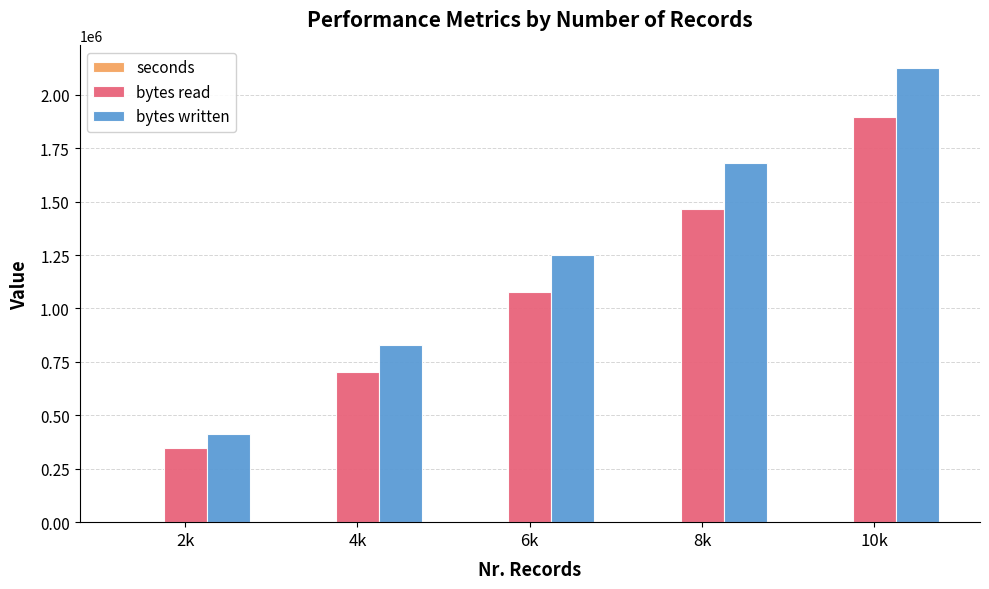

At which label does bytes read reach its peak?

10k